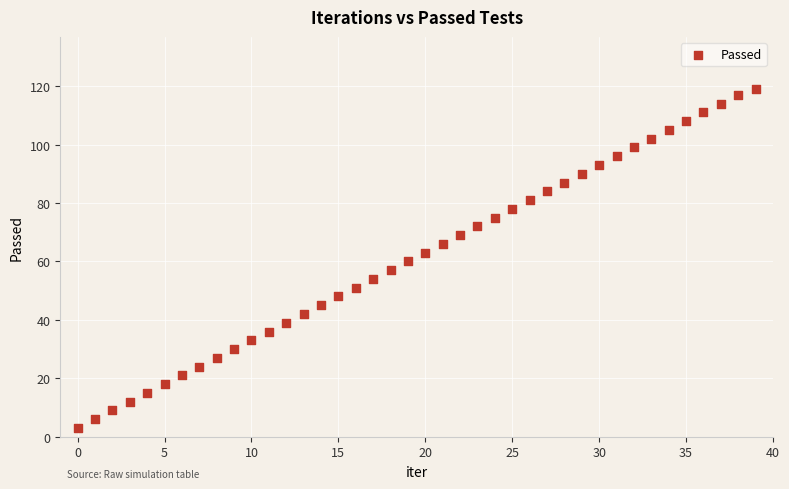

What is the range of Y values (max minus min)?

116